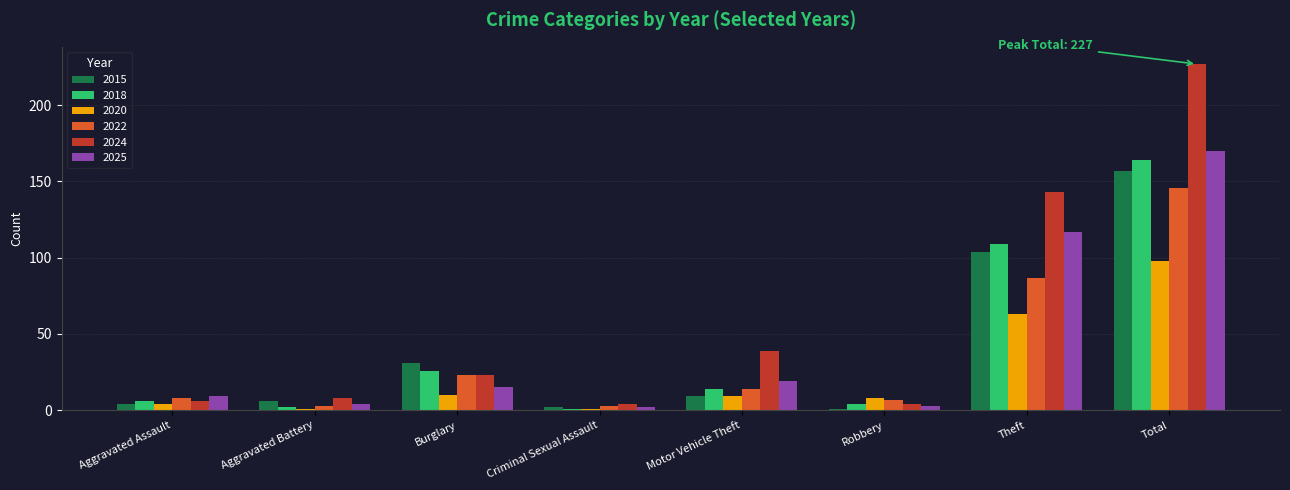

List the series in order of their peak value, lowest first.

2020, 2022, 2015, 2018, 2025, 2024